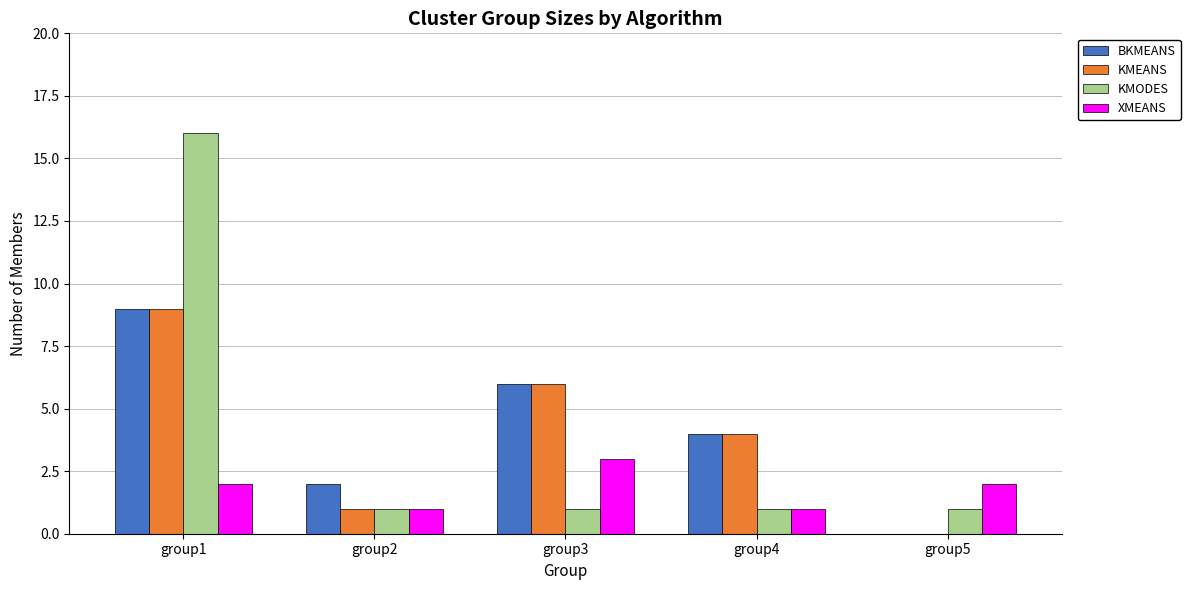

Are the bars grouped side by side (vs. stacked)?

Yes